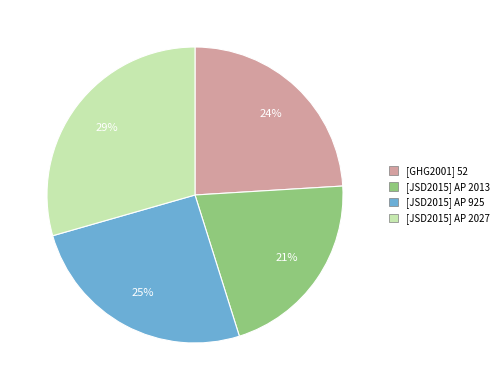

Is the sum of [JSD2015] AP 2027 and [JSD2015] AP 925 greater than half?

Yes